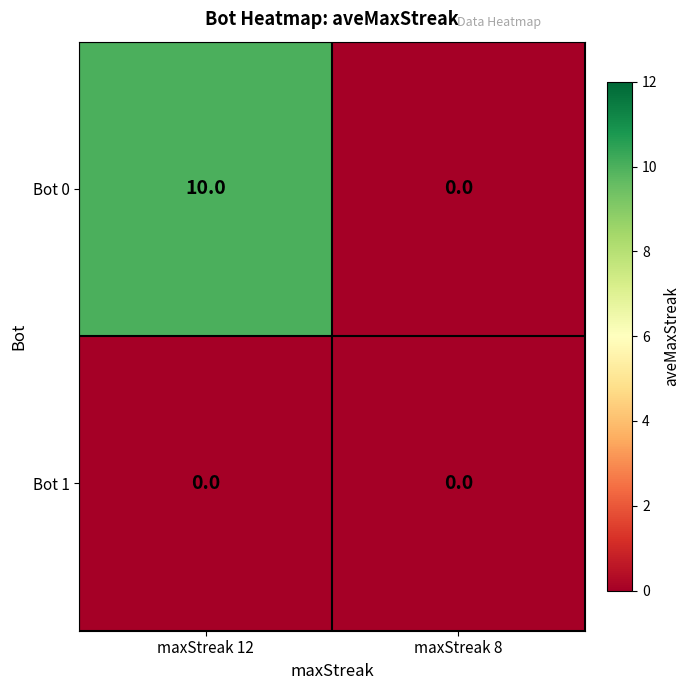

Rank the series by their maximum value, from lowest to highest.

Bot 1, Bot 0